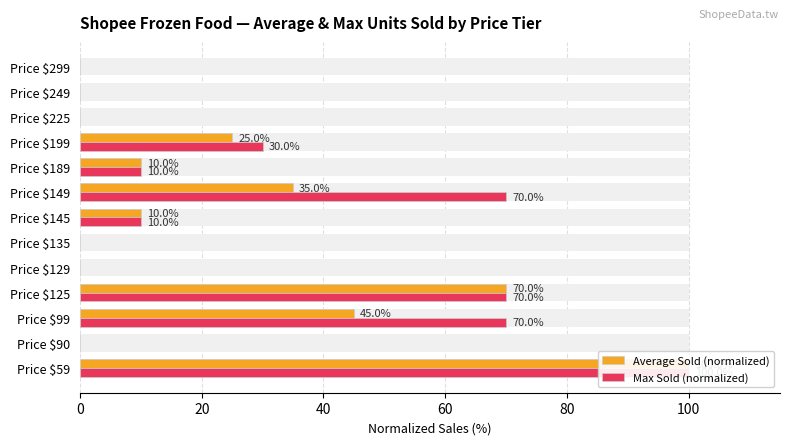

Rank the series by their maximum value, from lowest to highest.

Average Sold (normalized), Max Sold (normalized)